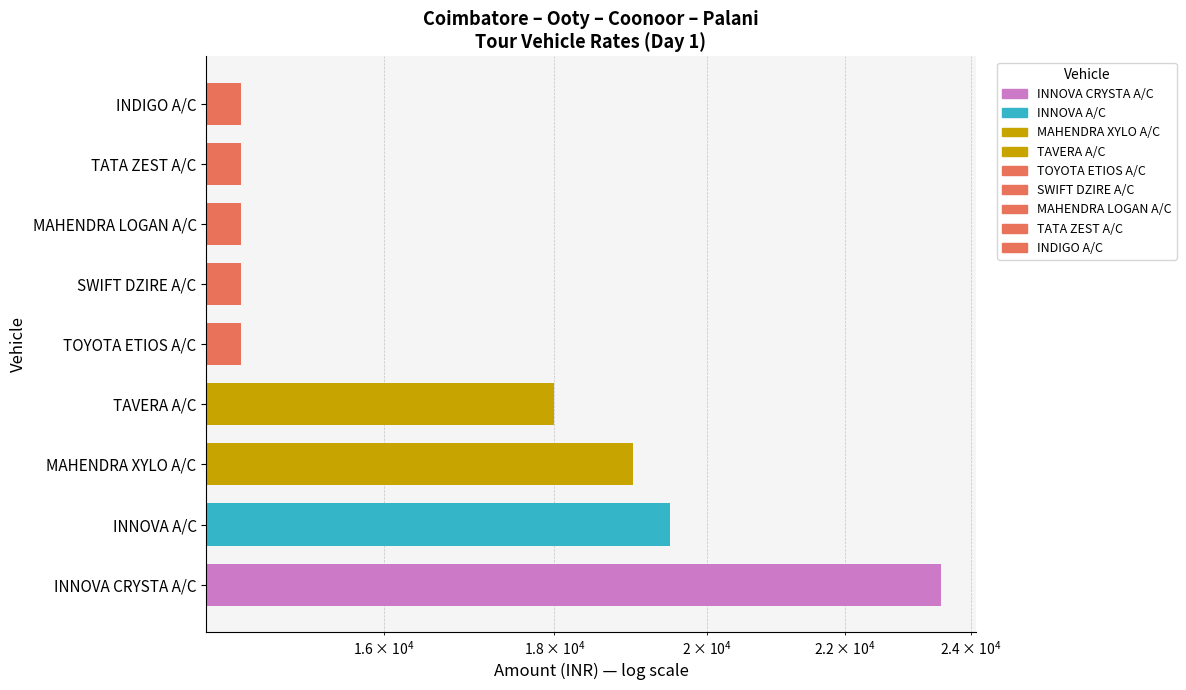

The value at $\mathdefault{10^{3}}$ is 41203. True or false?

False